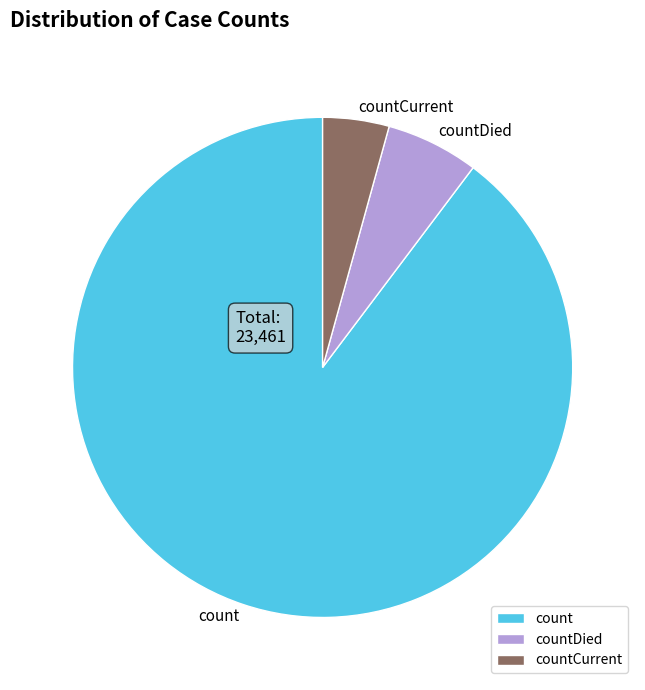

Which slice is the largest?

count